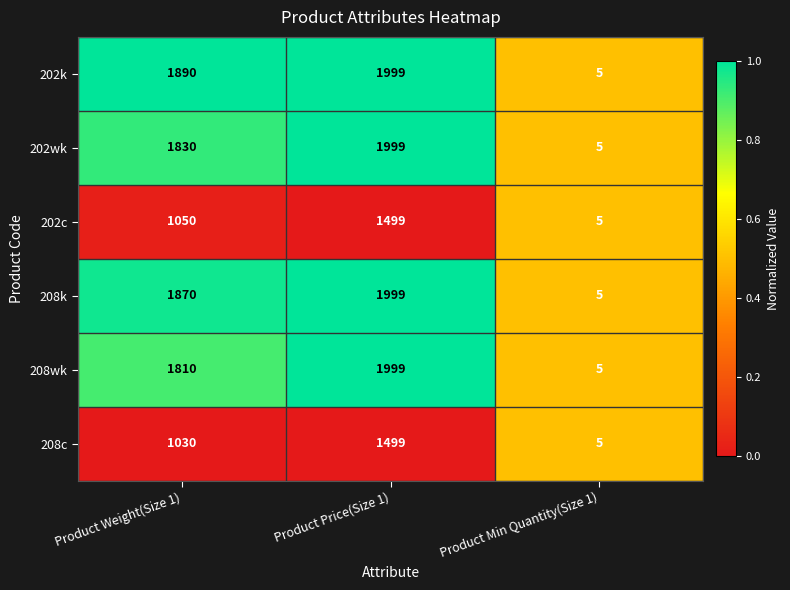

How many series are shown in this chart?

6